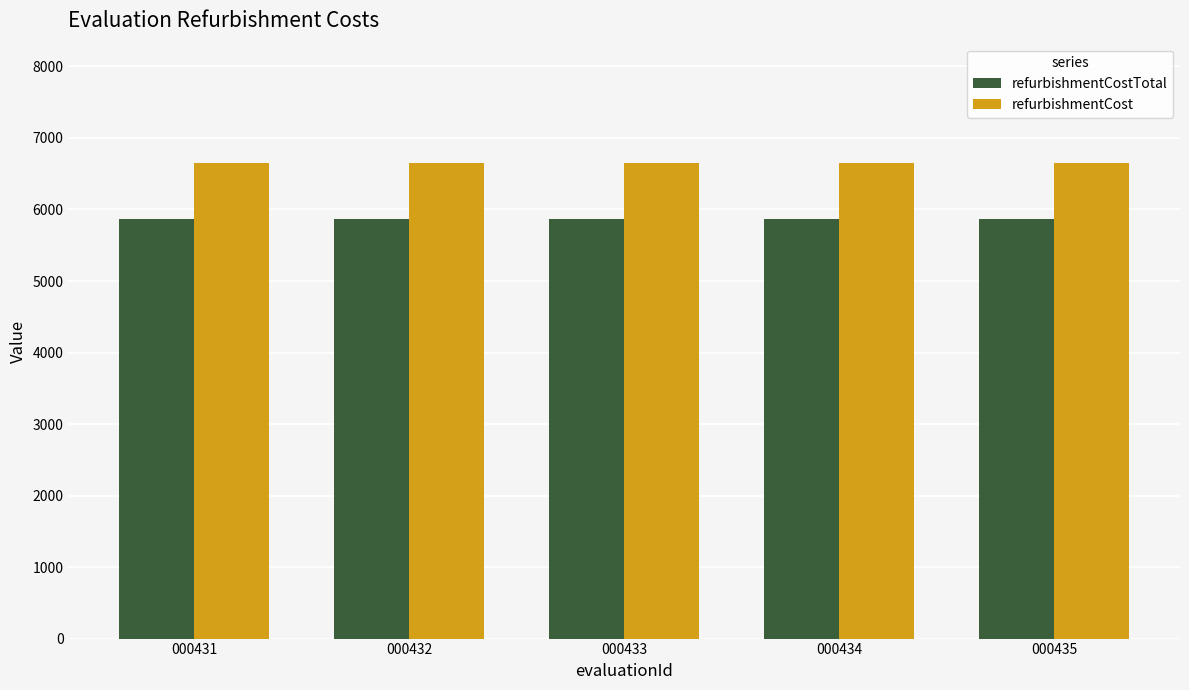

What is the lowest value of the refurbishmentCostTotal series?

5869